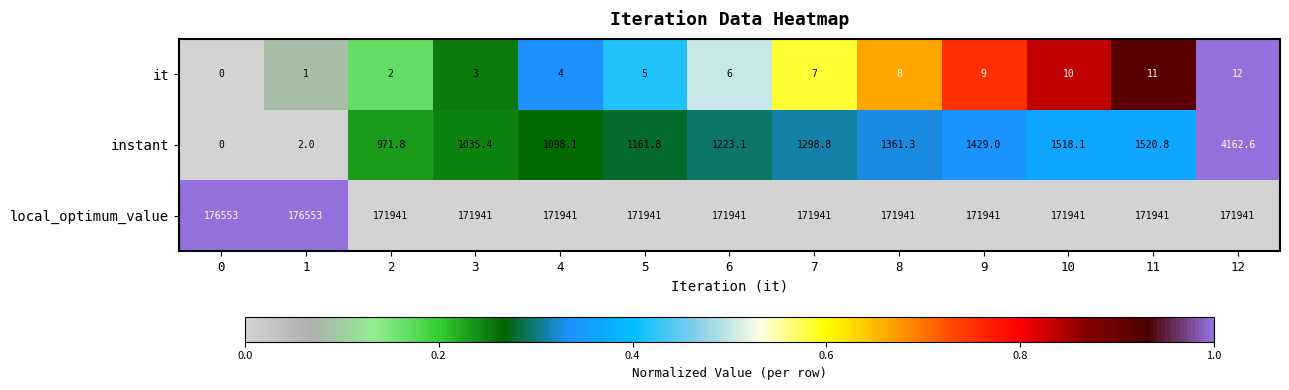

What is the spread (max minus min) of values at 5?

171936.0